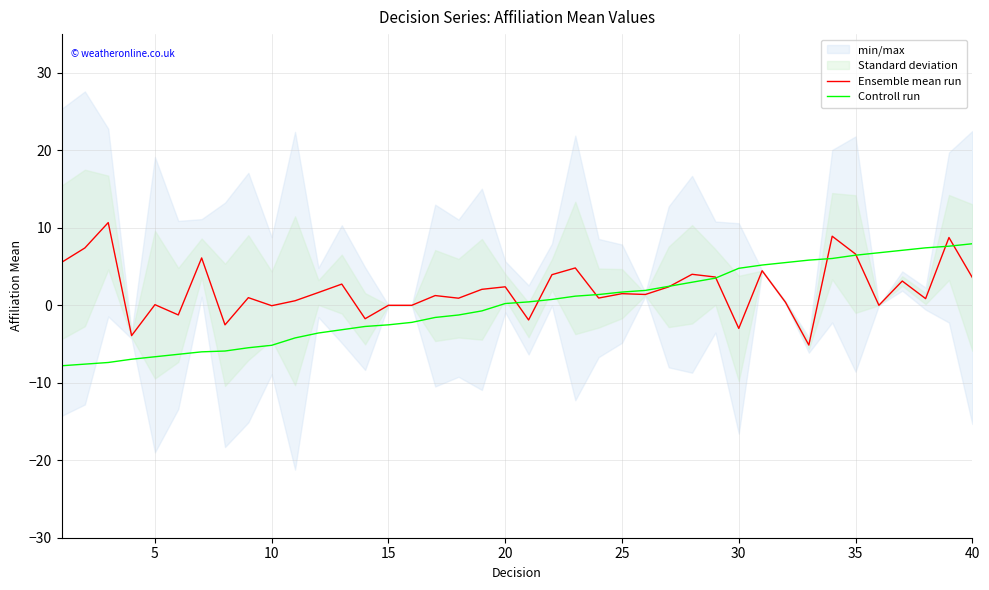

True or false: Controll run has a value of 7.6 at 30.

False